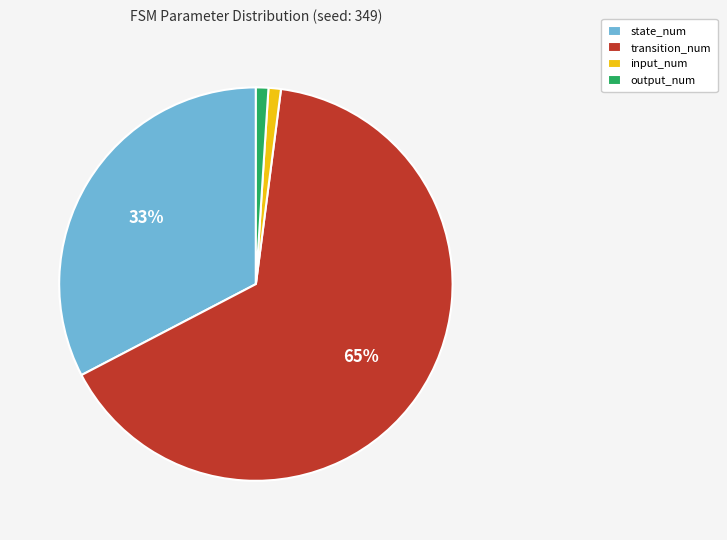

To the nearest percent, what portion does state_num represent?

33%